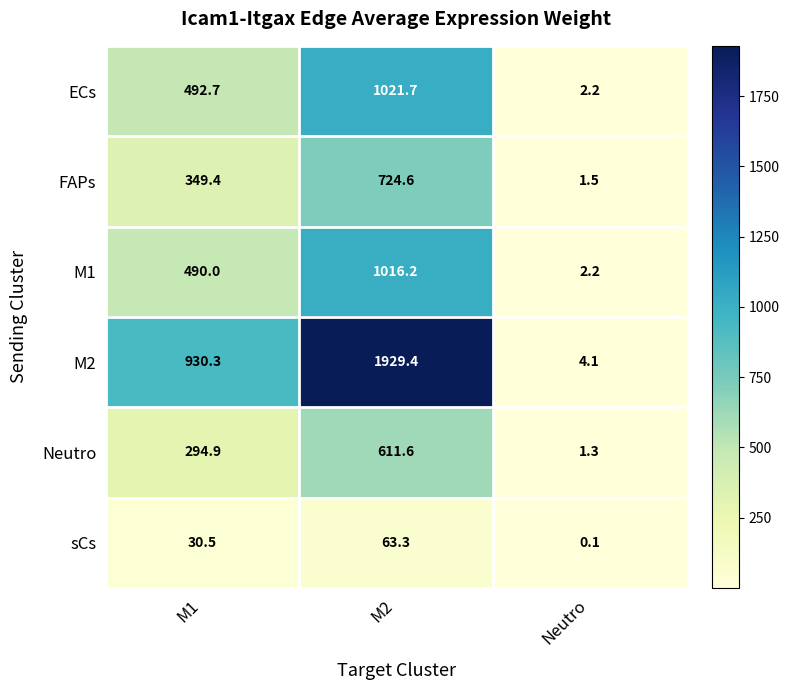

Which category has the highest value across all series?

M2